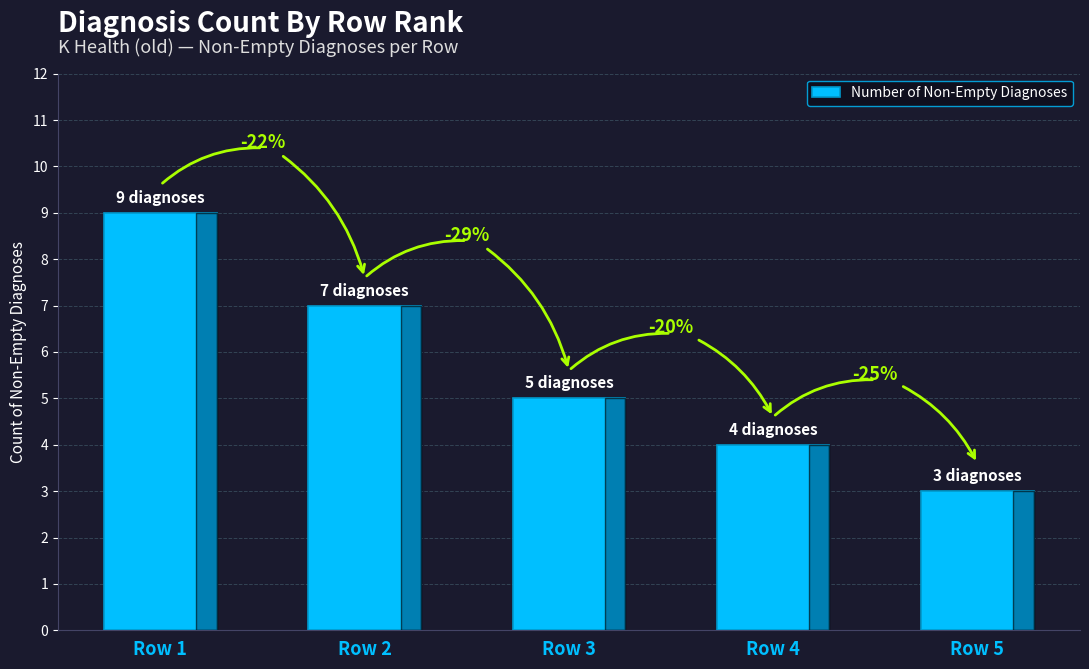

Does the chart contain any negative values?

No